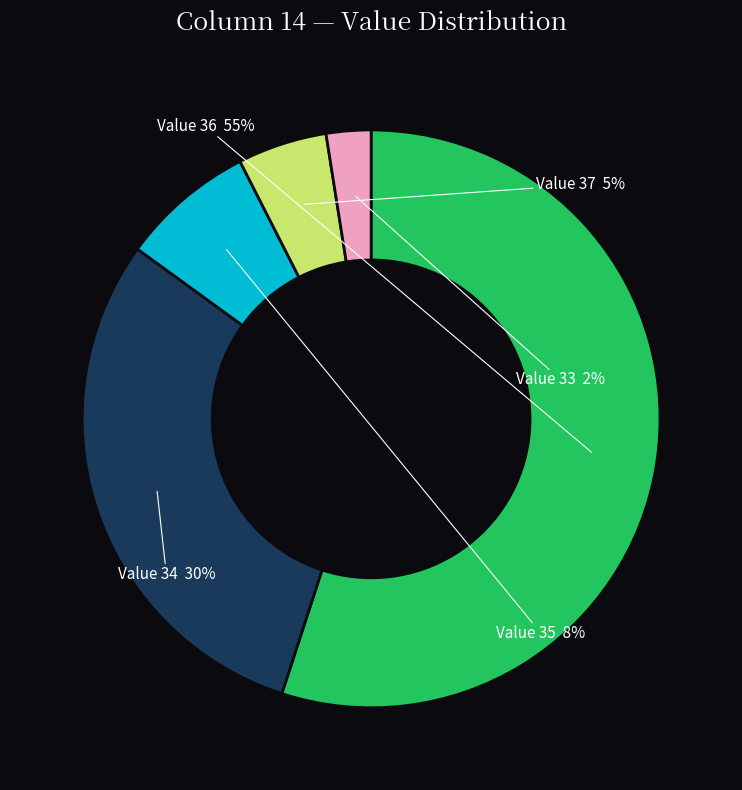

Which has a higher value, Value 34 or Value 37?

Value 34